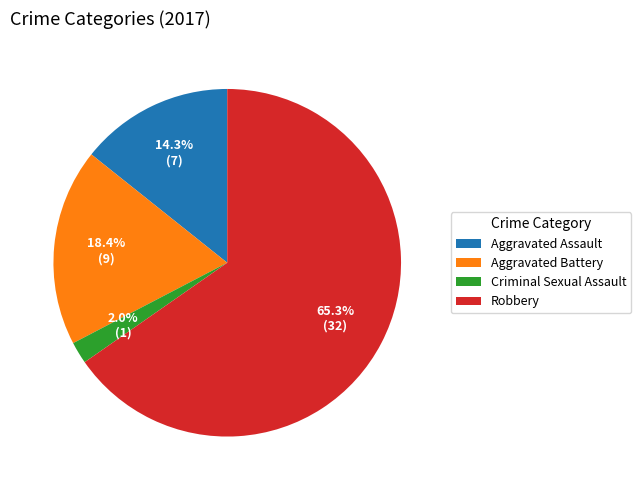

How many slices are in this pie chart?

4